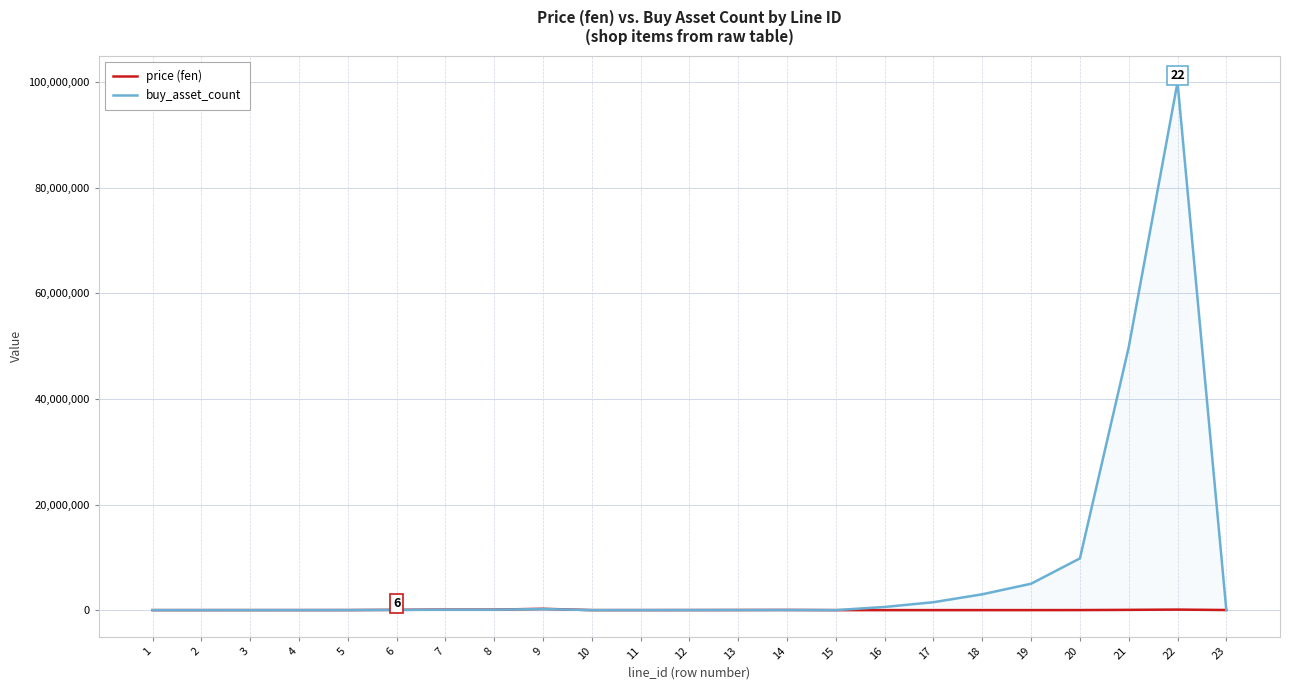

What is the total value across all series at 20?

9809800